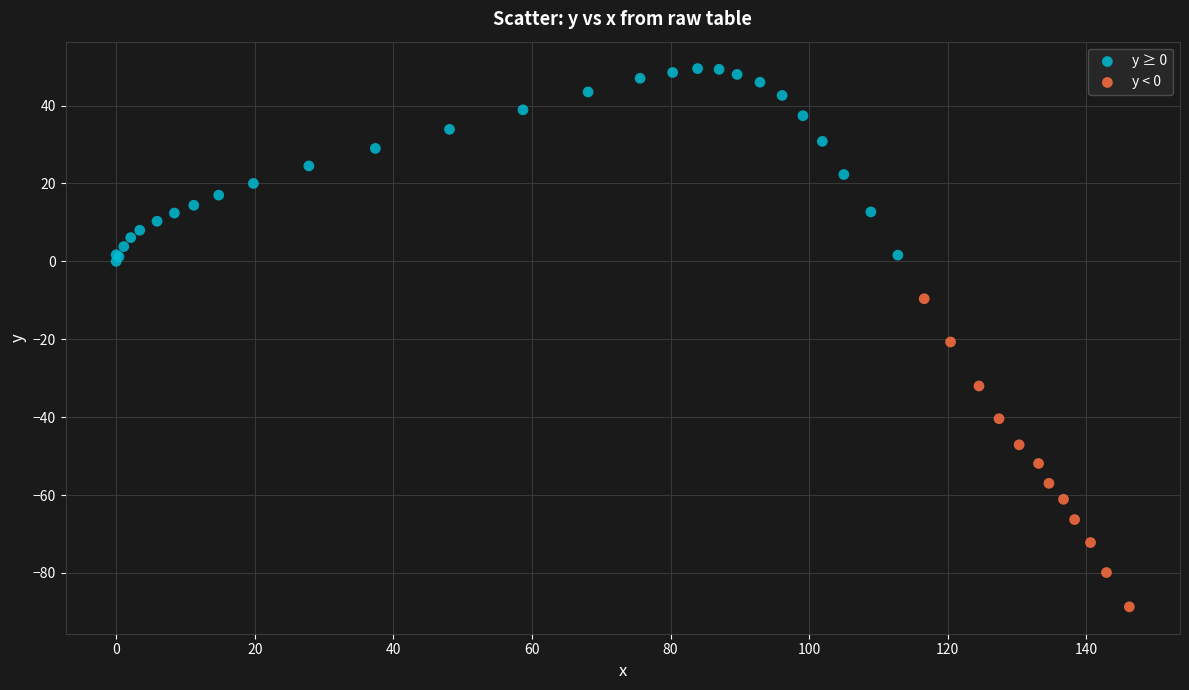

Which series reaches the minimum Y coordinate?

y < 0